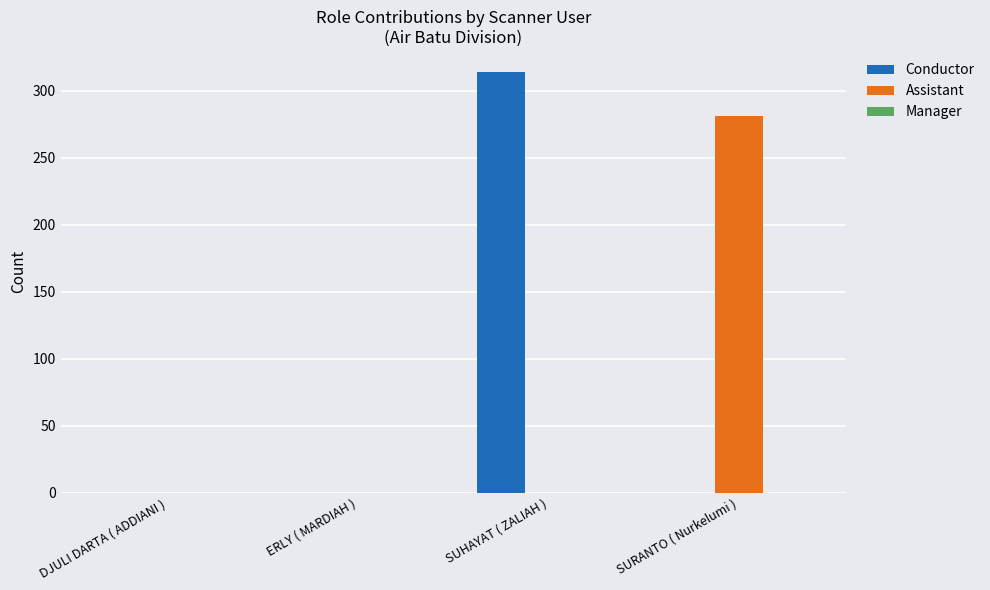

The Conductor series shows 0 at ERLY ( MARDIAH ). True or false?

True